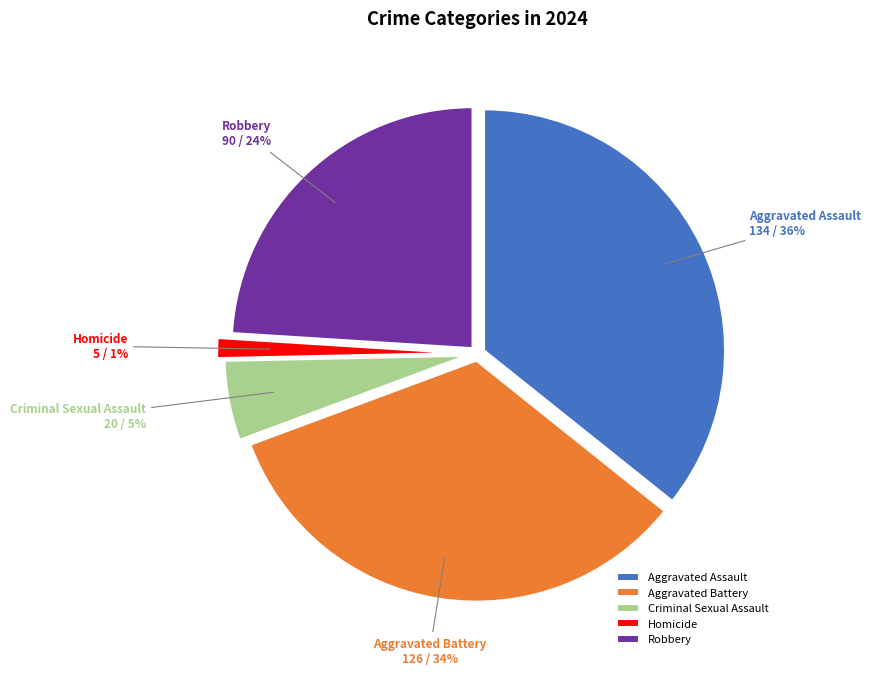

Is there a majority slice in this chart?

No